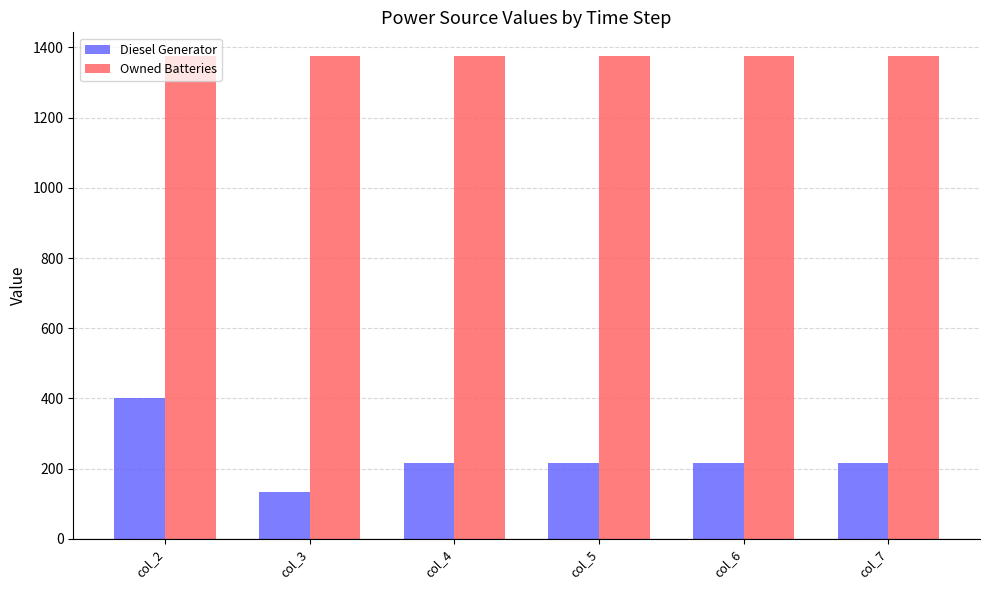

Reading left to right, transcribe all the data shown in this chart.

Diesel Generator: 400	133	216	216	216	216
Owned Batteries: 1374	1374	1374	1374	1374	1374